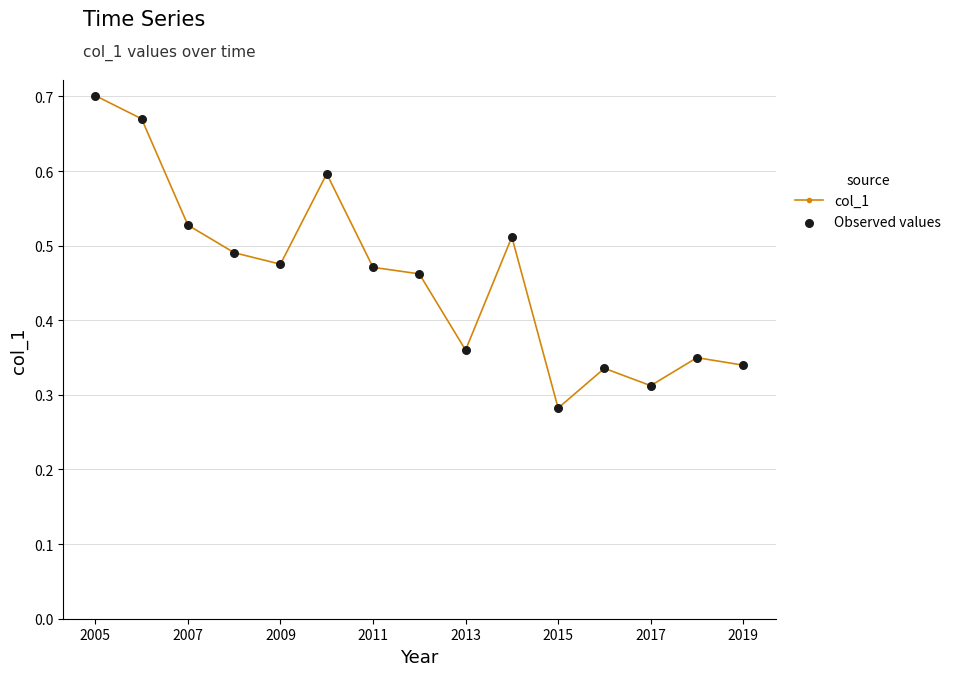

How many values are between 0 and 1?

15